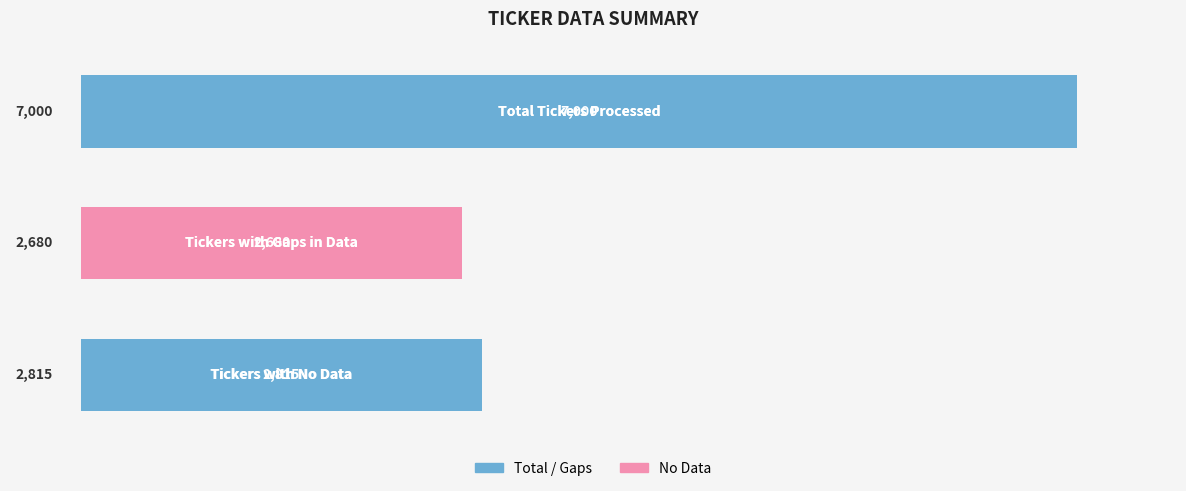

What is the value of the 1st bar from the top?

7000